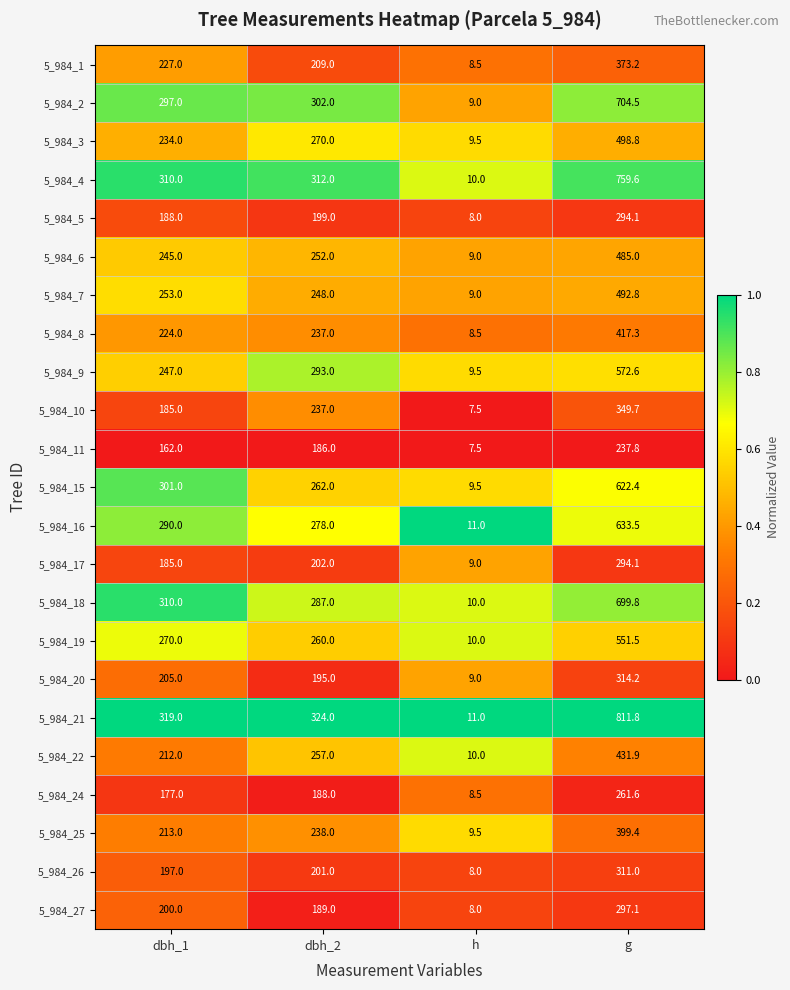

What is the difference between the maximum and minimum values in the 5_984_7 series?

483.8